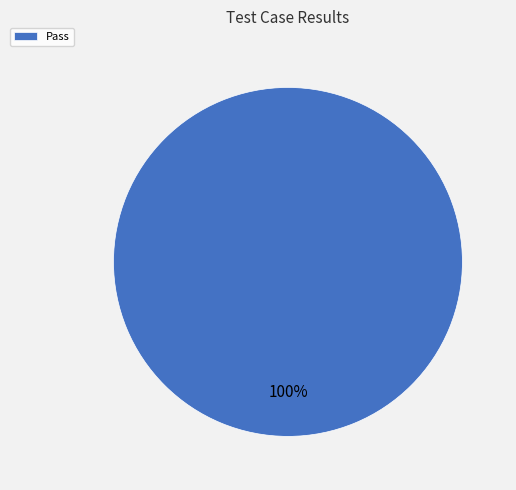

Which slice represents more than half of the pie?

Pass